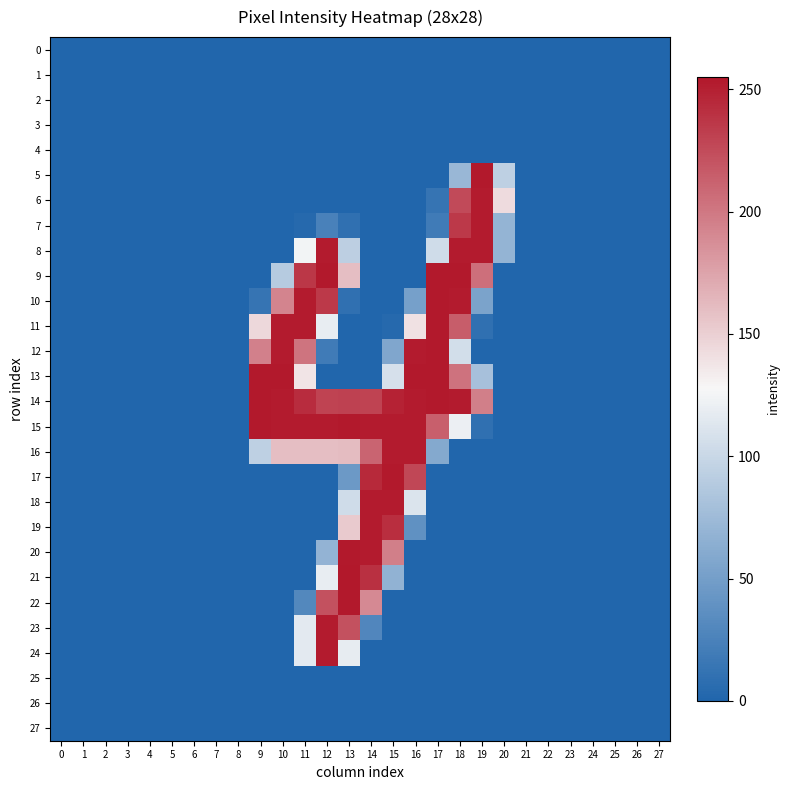

Reading left to right, extract all data points from this chart.

0: 0=0	1=0	2=0	3=0	4=0	5=0	6=0	7=0	8=0	9=0	10=0	11=0	12=0	13=0	14=0	15=0	16=0	17=0	18=0	19=0	20=0	21=0	22=0	23=0	24=0	25=0	26=0	27=0
1: 0=0	1=0	2=0	3=0	4=0	5=0	6=0	7=0	8=0	9=0	10=0	11=0	12=0	13=0	14=0	15=0	16=0	17=0	18=0	19=0	20=0	21=0	22=0	23=0	24=0	25=0	26=0	27=0
2: 0=0	1=0	2=0	3=0	4=0	5=0	6=0	7=0	8=0	9=0	10=0	11=0	12=0	13=0	14=0	15=0	16=0	17=0	18=0	19=0	20=0	21=0	22=0	23=0	24=0	25=0	26=0	27=0
3: 0=0	1=0	2=0	3=0	4=0	5=0	6=0	7=0	8=0	9=0	10=0	11=0	12=0	13=0	14=0	15=0	16=0	17=0	18=0	19=0	20=0	21=0	22=0	23=0	24=0	25=0	26=0	27=0
4: 0=0	1=0	2=0	3=0	4=0	5=0	6=0	7=0	8=0	9=0	10=0	11=0	12=0	13=0	14=0	15=0	16=0	17=0	18=0	19=0	20=0	21=0	22=0	23=0	24=0	25=0	26=0	27=0
5: 0=0	1=0	2=0	3=0	4=0	5=0	6=0	7=0	8=0	9=0	10=0	11=0	12=0	13=0	14=0	15=0	16=0	17=0	18=72	19=254	20=94	21=0	22=0	23=0	24=0	25=0	26=0	27=0
6: 0=0	1=0	2=0	3=0	4=0	5=0	6=0	7=0	8=0	9=0	10=0	11=0	12=0	13=0	14=0	15=0	16=0	17=13	18=226	19=253	20=143	21=0	22=0	23=0	24=0	25=0	26=0	27=0
7: 0=0	1=0	2=0	3=0	4=0	5=0	6=0	7=0	8=0	9=0	10=0	11=3	12=24	13=9	14=0	15=0	16=0	17=19	18=236	19=253	20=69	21=0	22=0	23=0	24=0	25=0	26=0	27=0
8: 0=0	1=0	2=0	3=0	4=0	5=0	6=0	7=0	8=0	9=0	10=0	11=125	12=253	13=93	14=0	15=0	16=0	17=104	18=253	19=253	20=69	21=0	22=0	23=0	24=0	25=0	26=0	27=0
9: 0=0	1=0	2=0	3=0	4=0	5=0	6=0	7=0	8=0	9=0	10=89	11=237	12=254	13=160	14=0	15=0	16=0	17=254	18=254	19=205	20=0	21=0	22=0	23=0	24=0	25=0	26=0	27=0
10: 0=0	1=0	2=0	3=0	4=0	5=0	6=0	7=0	8=0	9=13	10=193	11=253	12=236	13=9	14=0	15=0	16=51	17=254	18=253	19=54	20=0	21=0	22=0	23=0	24=0	25=0	26=0	27=0
11: 0=0	1=0	2=0	3=0	4=0	5=0	6=0	7=0	8=0	9=145	10=253	11=253	12=119	13=0	14=0	15=3	16=140	17=254	18=215	19=9	20=0	21=0	22=0	23=0	24=0	25=0	26=0	27=0
12: 0=0	1=0	2=0	3=0	4=0	5=0	6=0	7=0	8=0	9=195	10=253	11=202	12=19	13=0	14=0	15=57	16=253	17=254	18=106	19=0	20=0	21=0	22=0	23=0	24=0	25=0	26=0	27=0
13: 0=0	1=0	2=0	3=0	4=0	5=0	6=0	7=0	8=0	9=254	10=254	11=138	12=0	13=0	14=0	15=108	16=254	17=254	18=203	19=80	20=0	21=0	22=0	23=0	24=0	25=0	26=0	27=0
14: 0=0	1=0	2=0	3=0	4=0	5=0	6=0	7=0	8=0	9=254	10=253	11=243	12=230	13=231	14=230	15=249	16=253	17=254	18=253	19=196	20=0	21=0	22=0	23=0	24=0	25=0	26=0	27=0
15: 0=0	1=0	2=0	3=0	4=0	5=0	6=0	7=0	8=0	9=254	10=253	11=253	12=253	13=254	14=253	15=253	16=253	17=214	18=121	19=9	20=0	21=0	22=0	23=0	24=0	25=0	26=0	27=0
16: 0=0	1=0	2=0	3=0	4=0	5=0	6=0	7=0	8=0	9=94	10=160	11=160	12=160	13=161	14=211	15=253	16=253	17=59	18=0	19=0	20=0	21=0	22=0	23=0	24=0	25=0	26=0	27=0
17: 0=0	1=0	2=0	3=0	4=0	5=0	6=0	7=0	8=0	9=0	10=0	11=0	12=0	13=45	14=245	15=254	16=228	17=0	18=0	19=0	20=0	21=0	22=0	23=0	24=0	25=0	26=0	27=0
18: 0=0	1=0	2=0	3=0	4=0	5=0	6=0	7=0	8=0	9=0	10=0	11=0	12=0	13=104	14=253	15=253	16=111	17=0	18=0	19=0	20=0	21=0	22=0	23=0	24=0	25=0	26=0	27=0
19: 0=0	1=0	2=0	3=0	4=0	5=0	6=0	7=0	8=0	9=0	10=0	11=0	12=0	13=153	14=253	15=242	16=38	17=0	18=0	19=0	20=0	21=0	22=0	23=0	24=0	25=0	26=0	27=0
20: 0=0	1=0	2=0	3=0	4=0	5=0	6=0	7=0	8=0	9=0	10=0	11=0	12=68	13=254	14=253	15=196	16=0	17=0	18=0	19=0	20=0	21=0	22=0	23=0	24=0	25=0	26=0	27=0
21: 0=0	1=0	2=0	3=0	4=0	5=0	6=0	7=0	8=0	9=0	10=0	11=0	12=119	13=255	14=241	15=67	16=0	17=0	18=0	19=0	20=0	21=0	22=0	23=0	24=0	25=0	26=0	27=0
22: 0=0	1=0	2=0	3=0	4=0	5=0	6=0	7=0	8=0	9=0	10=0	11=30	12=222	13=254	14=190	15=0	16=0	17=0	18=0	19=0	20=0	21=0	22=0	23=0	24=0	25=0	26=0	27=0
23: 0=0	1=0	2=0	3=0	4=0	5=0	6=0	7=0	8=0	9=0	10=0	11=116	12=253	13=222	14=29	15=0	16=0	17=0	18=0	19=0	20=0	21=0	22=0	23=0	24=0	25=0	26=0	27=0
24: 0=0	1=0	2=0	3=0	4=0	5=0	6=0	7=0	8=0	9=0	10=0	11=116	12=253	13=118	14=0	15=0	16=0	17=0	18=0	19=0	20=0	21=0	22=0	23=0	24=0	25=0	26=0	27=0
25: 0=0	1=0	2=0	3=0	4=0	5=0	6=0	7=0	8=0	9=0	10=0	11=0	12=0	13=0	14=0	15=0	16=0	17=0	18=0	19=0	20=0	21=0	22=0	23=0	24=0	25=0	26=0	27=0
26: 0=0	1=0	2=0	3=0	4=0	5=0	6=0	7=0	8=0	9=0	10=0	11=0	12=0	13=0	14=0	15=0	16=0	17=0	18=0	19=0	20=0	21=0	22=0	23=0	24=0	25=0	26=0	27=0
27: 0=0	1=0	2=0	3=0	4=0	5=0	6=0	7=0	8=0	9=0	10=0	11=0	12=0	13=0	14=0	15=0	16=0	17=0	18=0	19=0	20=0	21=0	22=0	23=0	24=0	25=0	26=0	27=0